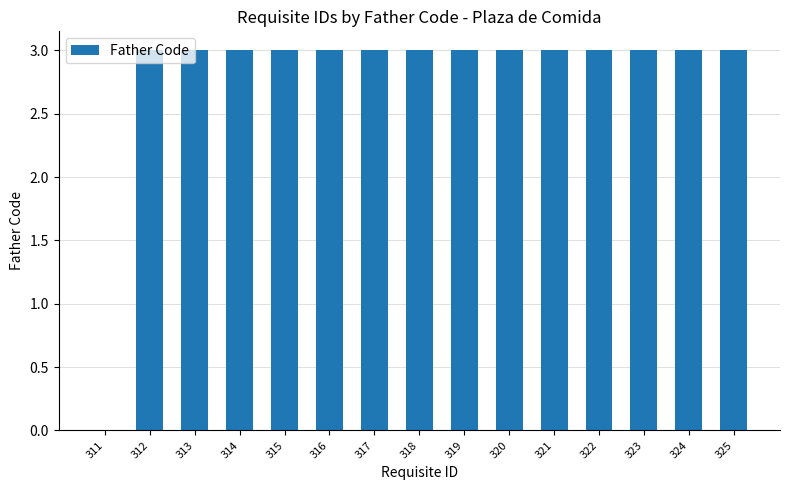

Reading left to right, extract all data points from this chart.

0	3	3	3	3	3	3	3	3	3	3	3	3	3	3